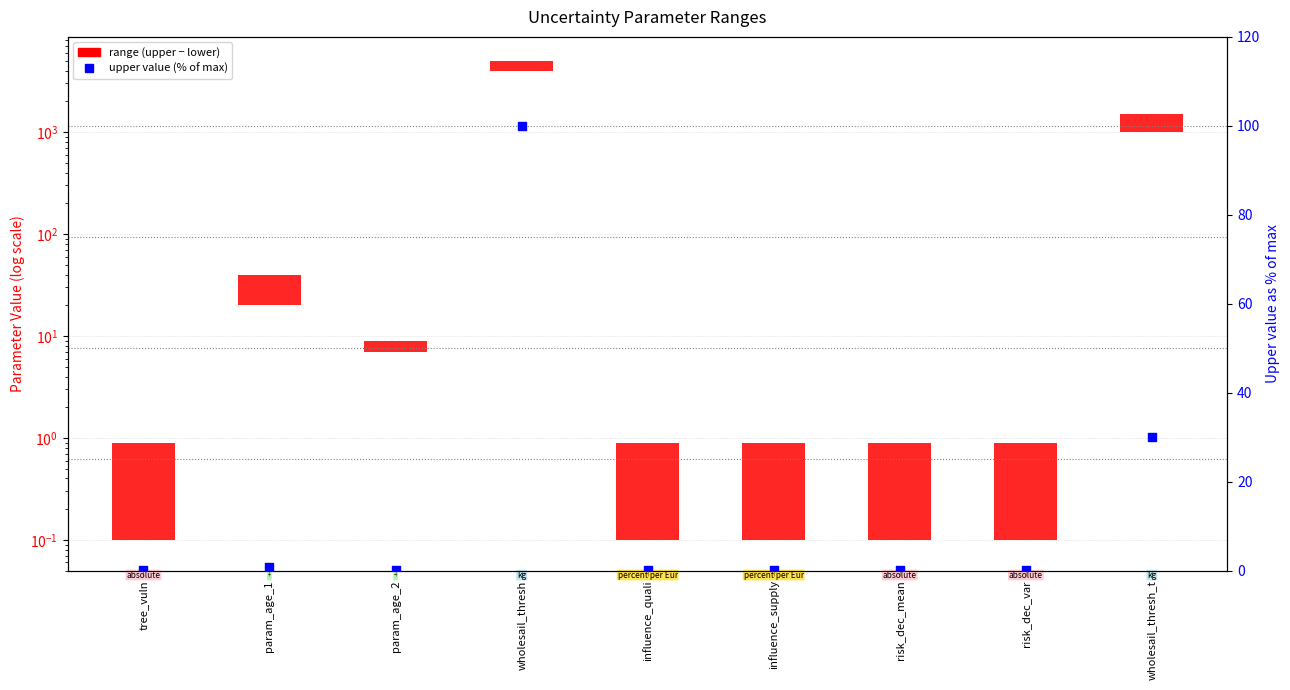

What is the total value across all series at tree_vuln?

0.8